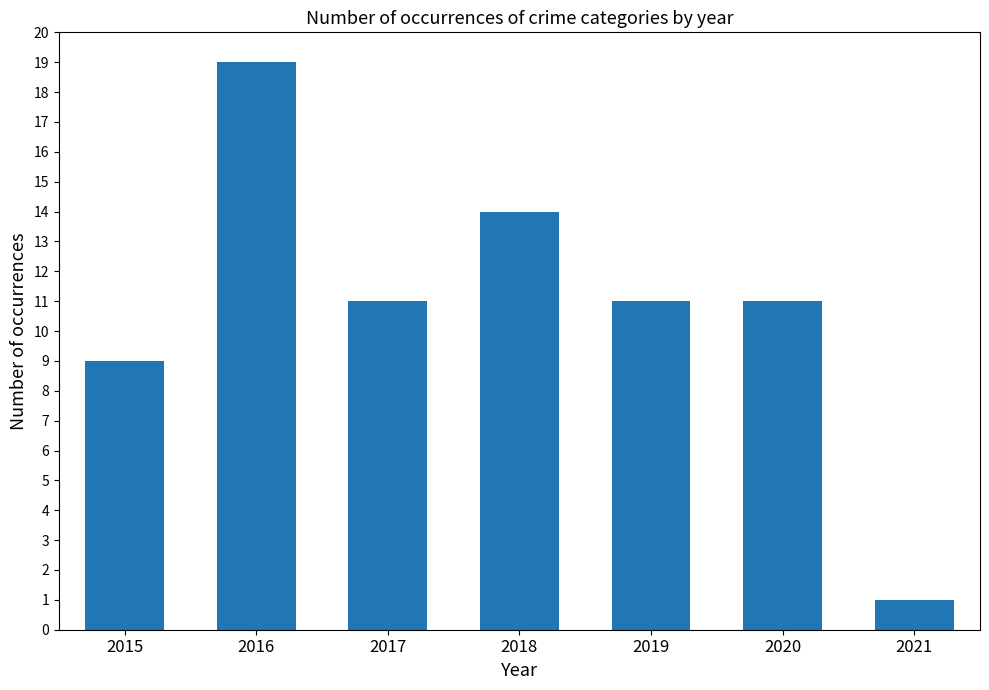

Count the number of categories in the chart.

7